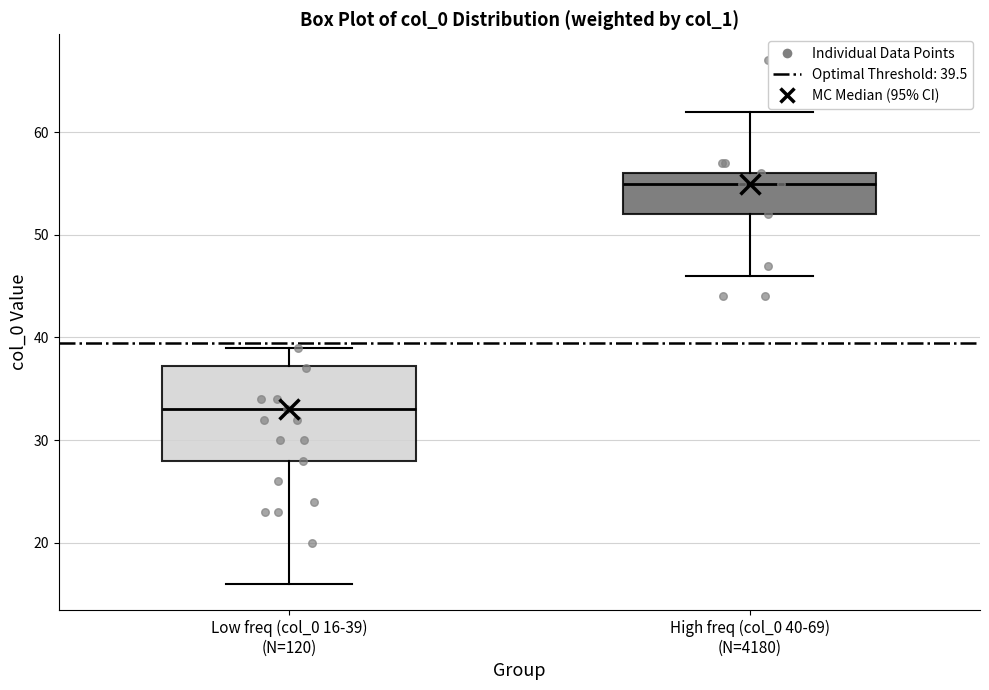

Reading left to right, read every box against the y-axis: the position of its median line, the range the box covers, and the ends of its whiskers. The values are not printed on the chart, so give them approximately, as read against the axis.

Low freq (col_0 16-39) (N=120): median 33, box 28 to 37, whiskers 16 to 39
High freq (col_0 40-69) (N=4180): median 55, box 52 to 56, whiskers 46 to 62